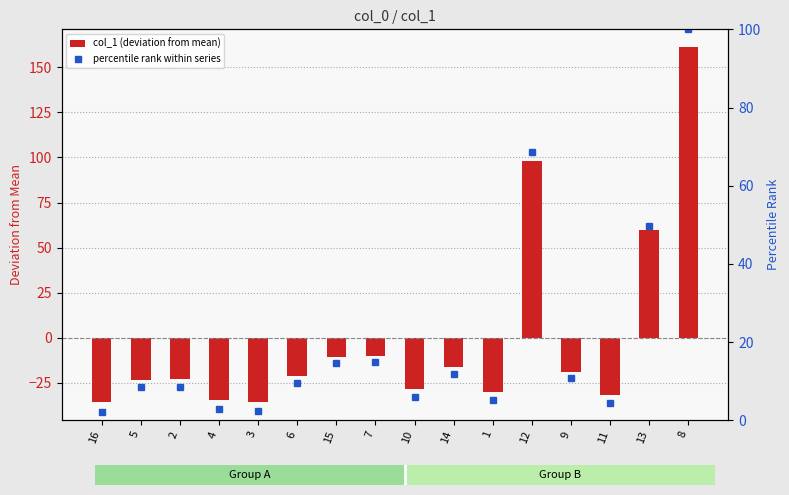

Is it true that percentile rank within series equals 1.1 at 3?

False